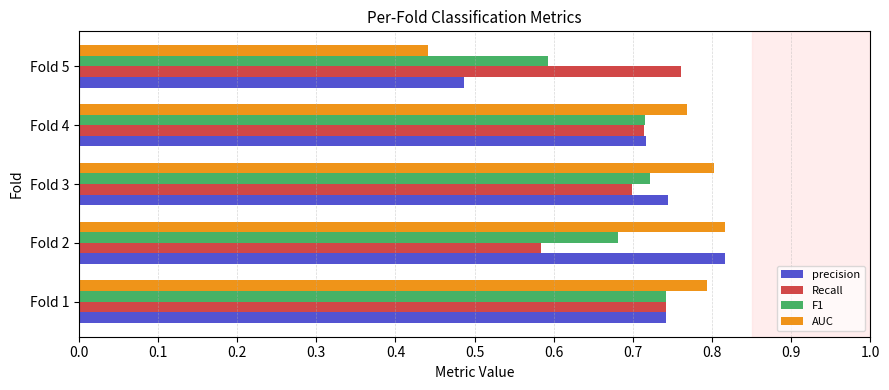

How many F1 values are between 0 and 1?

5